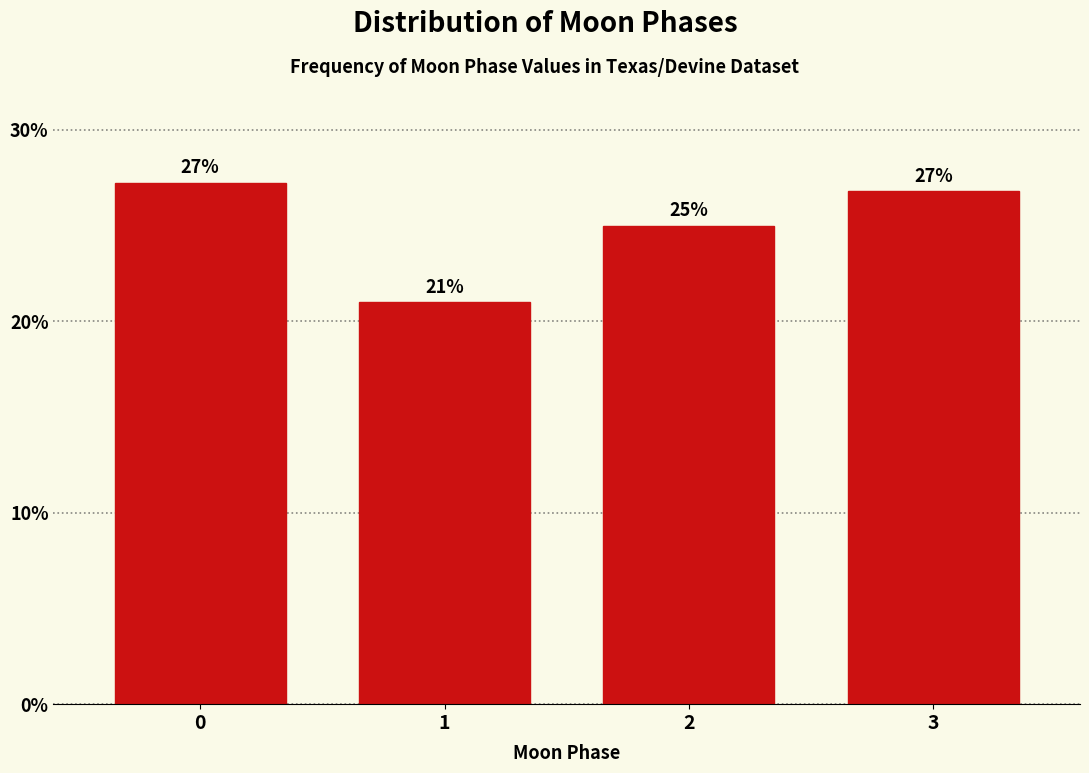

What is the ratio of the value at 0 to the value at 1?

1.3